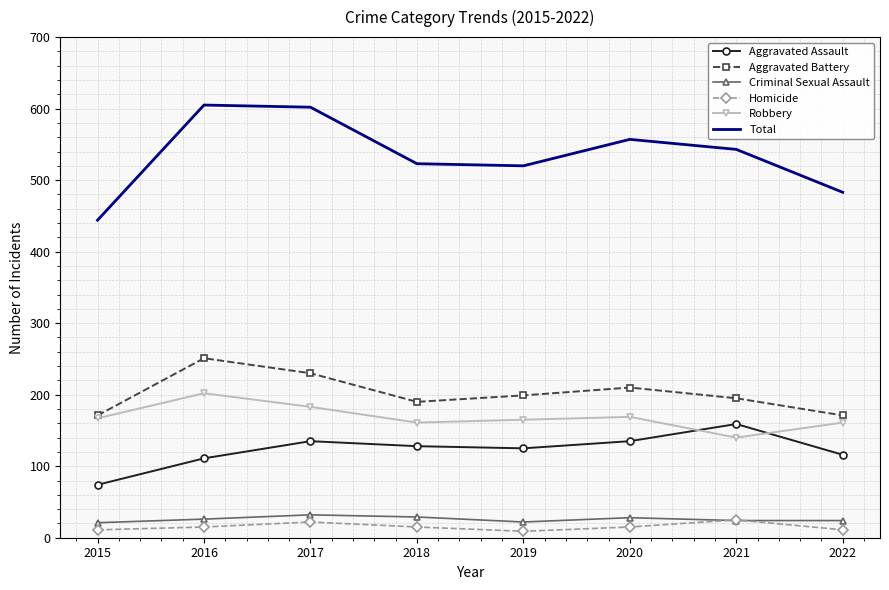

True or false: Aggravated Battery has a value of 171 at 2015.

True